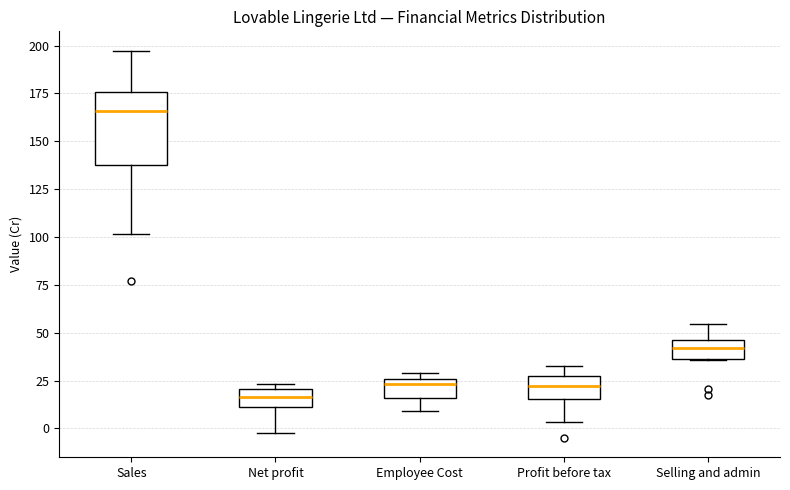

Reading left to right, read every box against the y-axis: the position of its median line, the range the box covers, and the ends of its whiskers. The values are not printed on the chart, so give them approximately, as read against the axis.

Sales: median 165, box 135 to 175, whiskers 100 to 195
Net profit: median 15, box 10 to 20, whiskers 0 to 25
Employee Cost: median 25 (just below the box's upper edge), box 15 to 25, whiskers 10 to 30
Profit before tax: median 20, box 15 to 30, whiskers 5 to 30 (just above the box's upper edge)
Selling and admin: median 40, box 35 to 45, whiskers 35 to 55